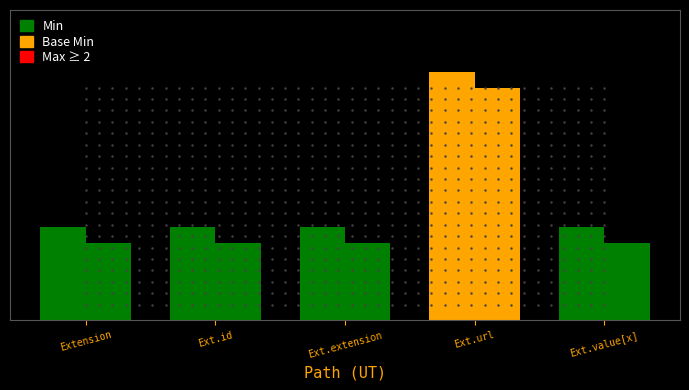

Which series has the largest total across all categories?

Min